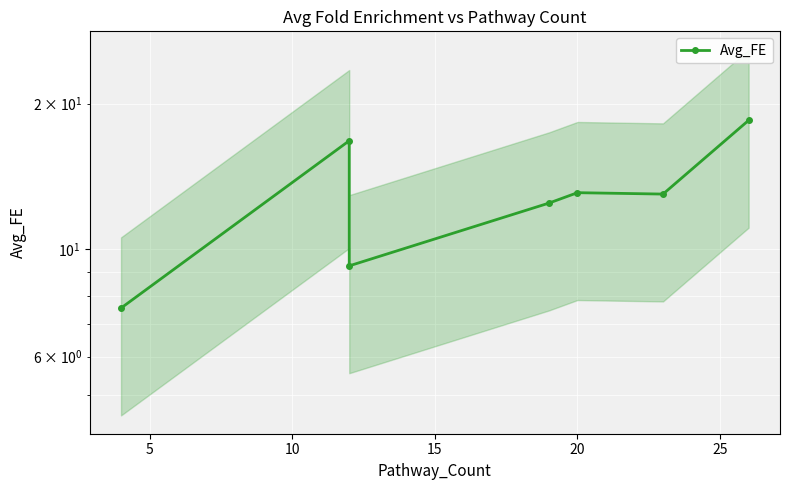

How many lines are shown in the chart?

1